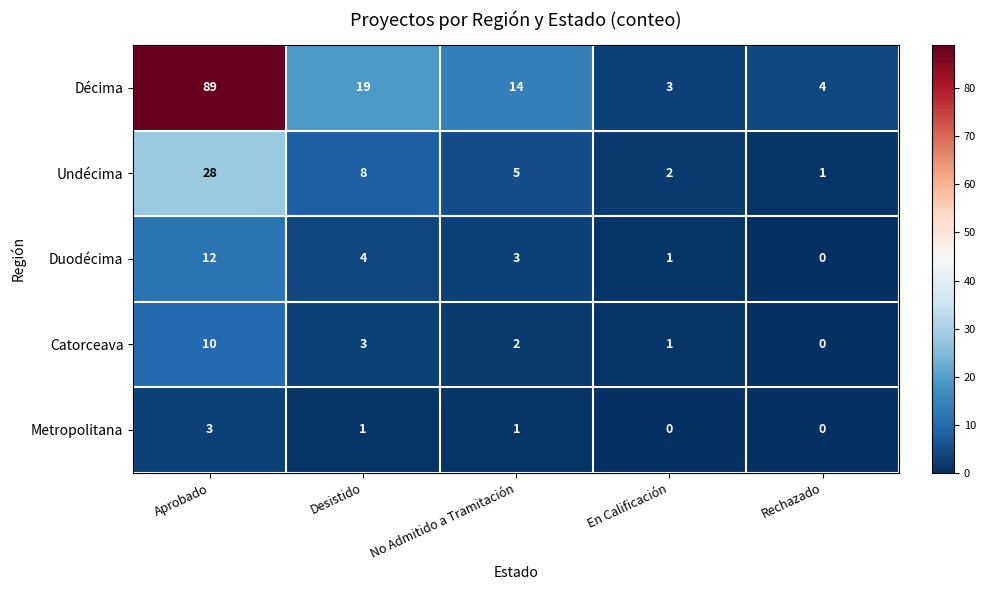

What is the difference between the maximum and minimum values in the Duodécima series?

12